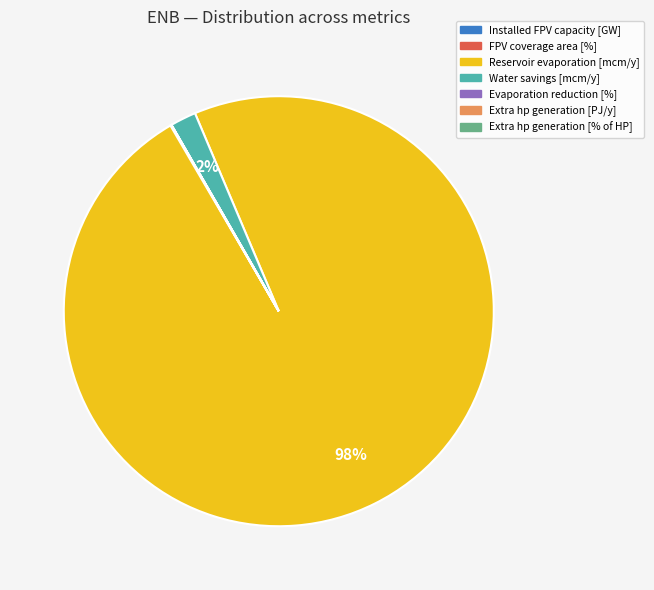

To the nearest percent, what percentage of the pie is Water savings [mcm/y]?

2%